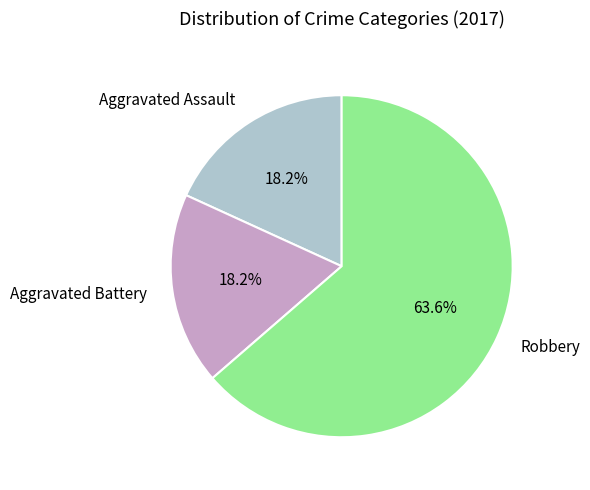

The Robbery slice represents 55% of the pie. True or false?

False